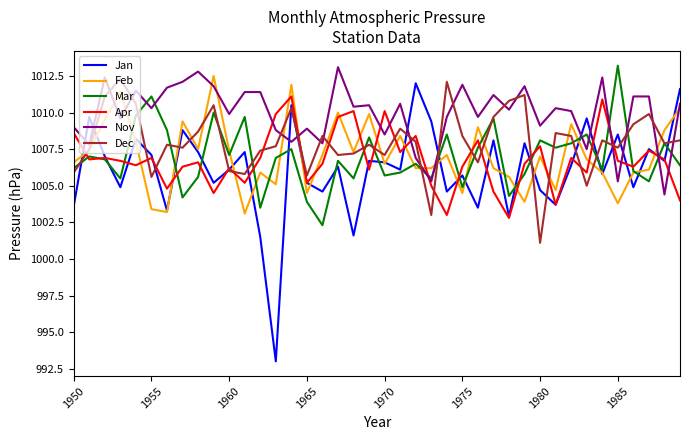

Which series has the largest range (max minus min)?

Jan